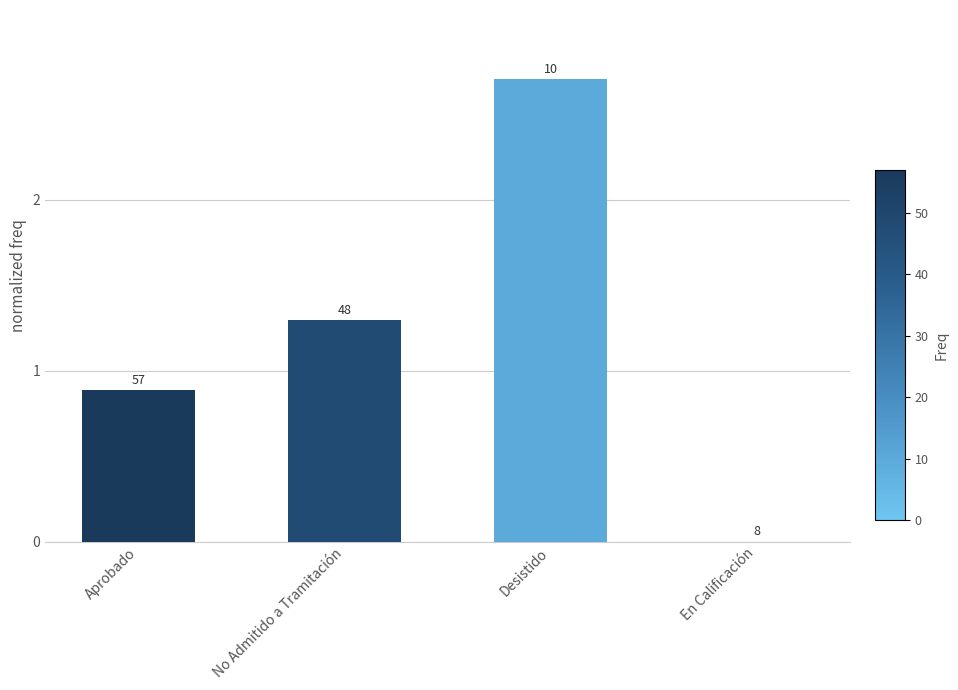

Reading right to left, extract all data points from this chart.

En Calificación=0.0	Desistido=2.7	No Admitido a Tramitación=1.3	Aprobado=0.9